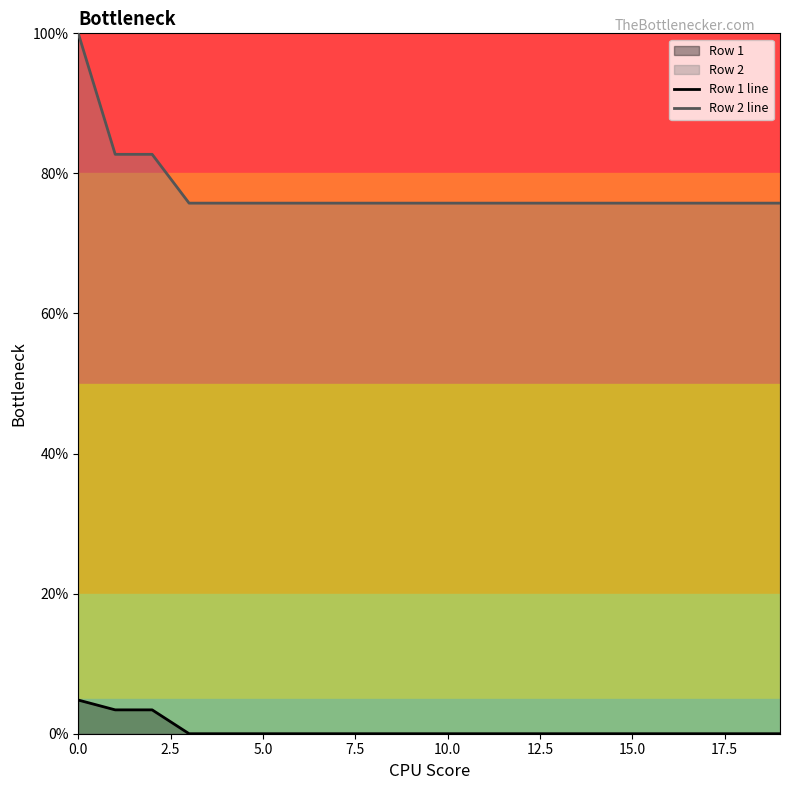

How many lines are shown in the chart?

2